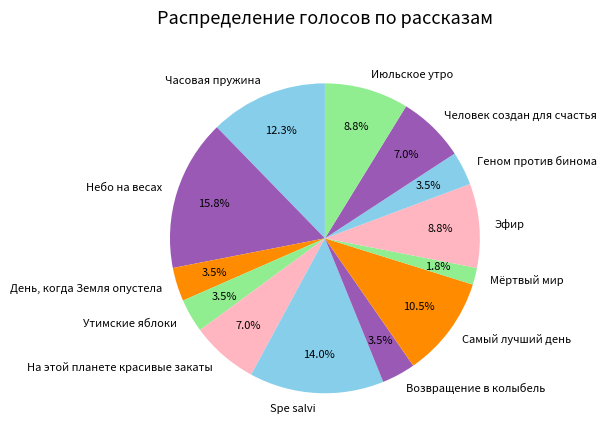

The Эфир slice represents 9% of the pie. True or false?

True